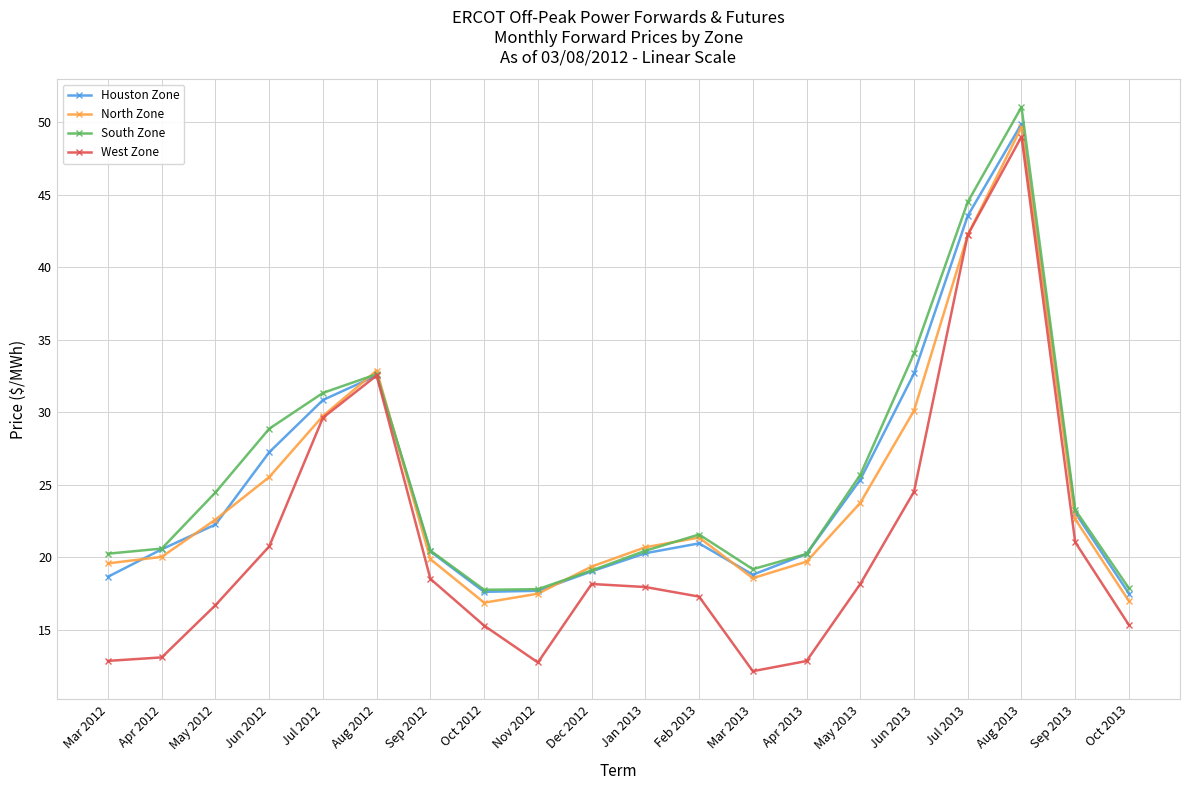

What is the approximate value of North Zone at Sep 2012?

19.9